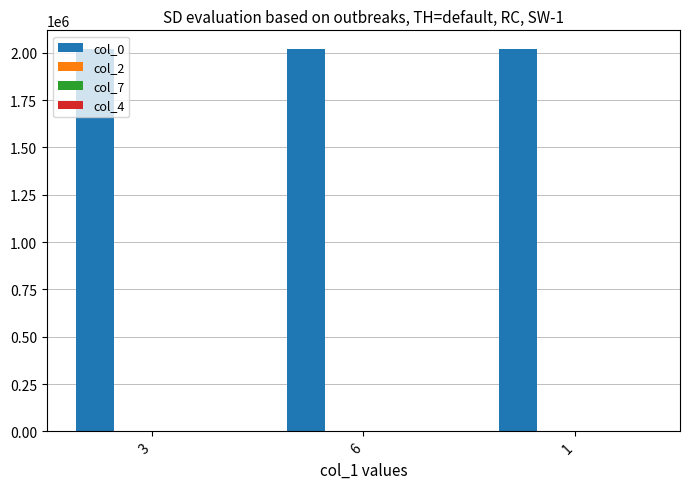

Count the number of categories in the chart.

3